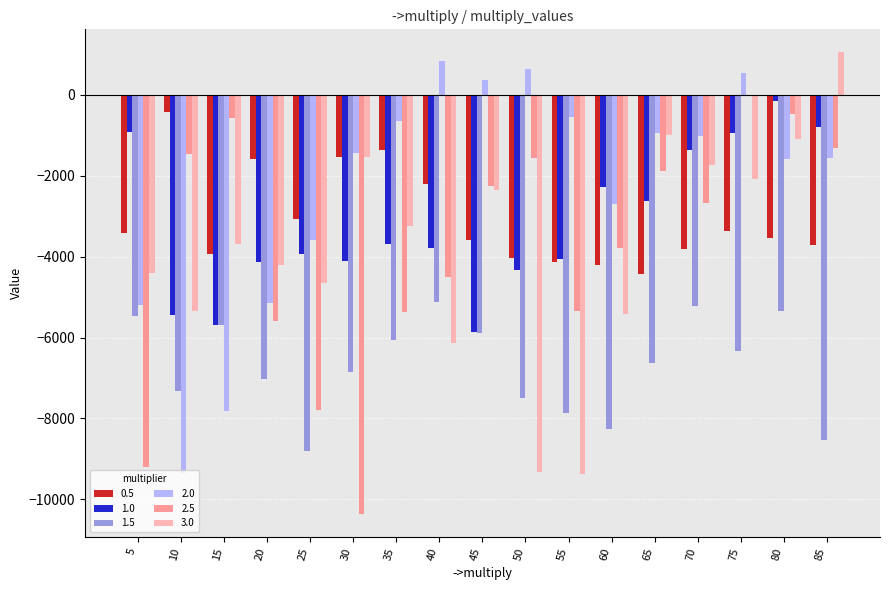

What is the sum of the 1.5 values at 5 and 20?

-12470